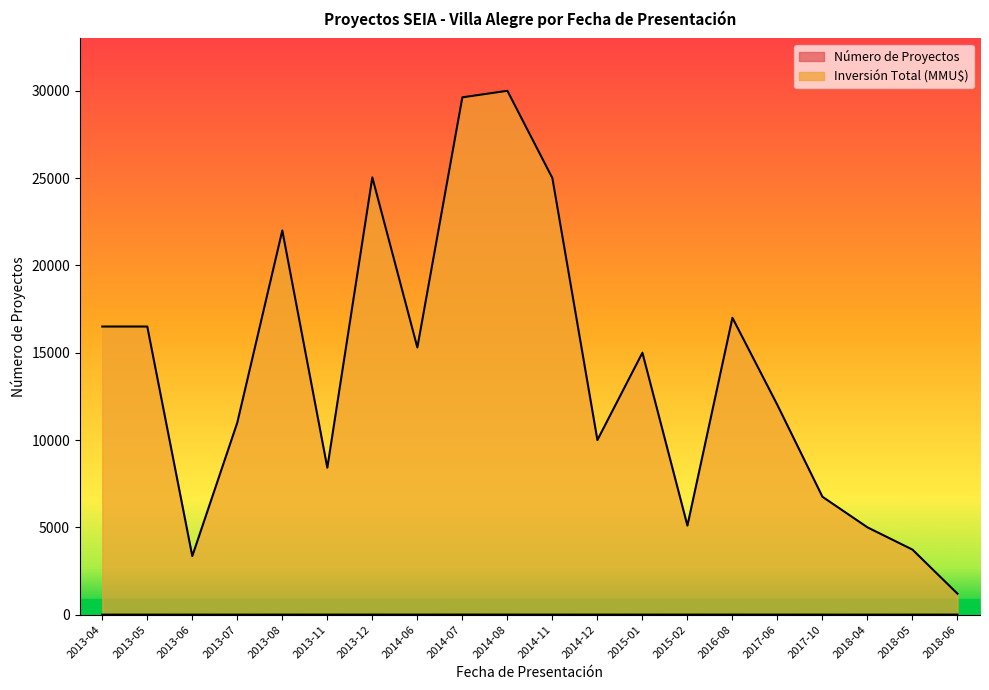

What is the spread (max minus min) of values at 2017-10?

6748